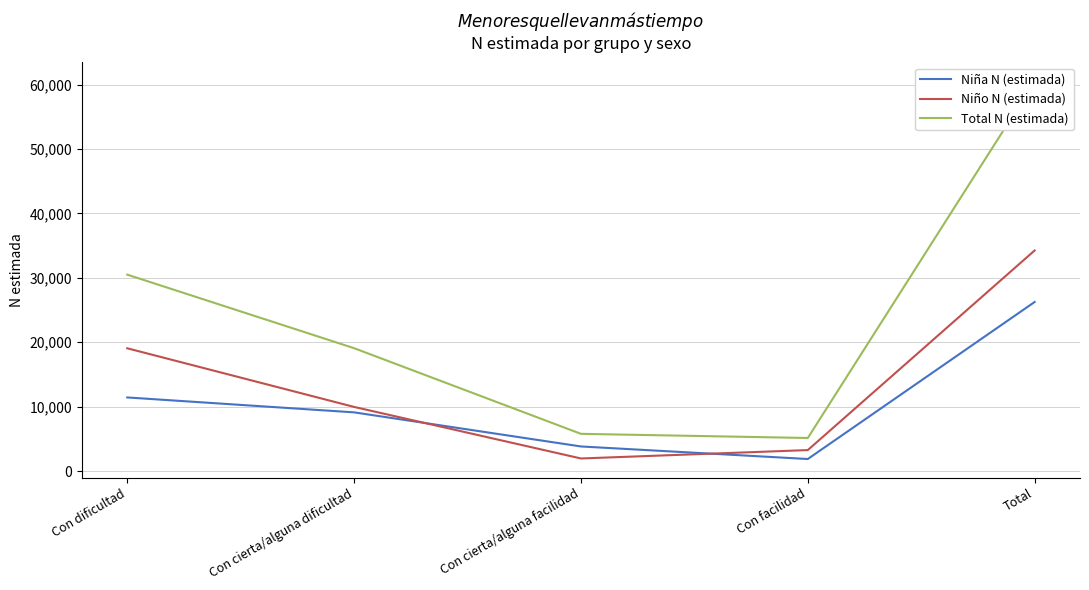

What is the highest value of the Niño N (estimada) series?

34252